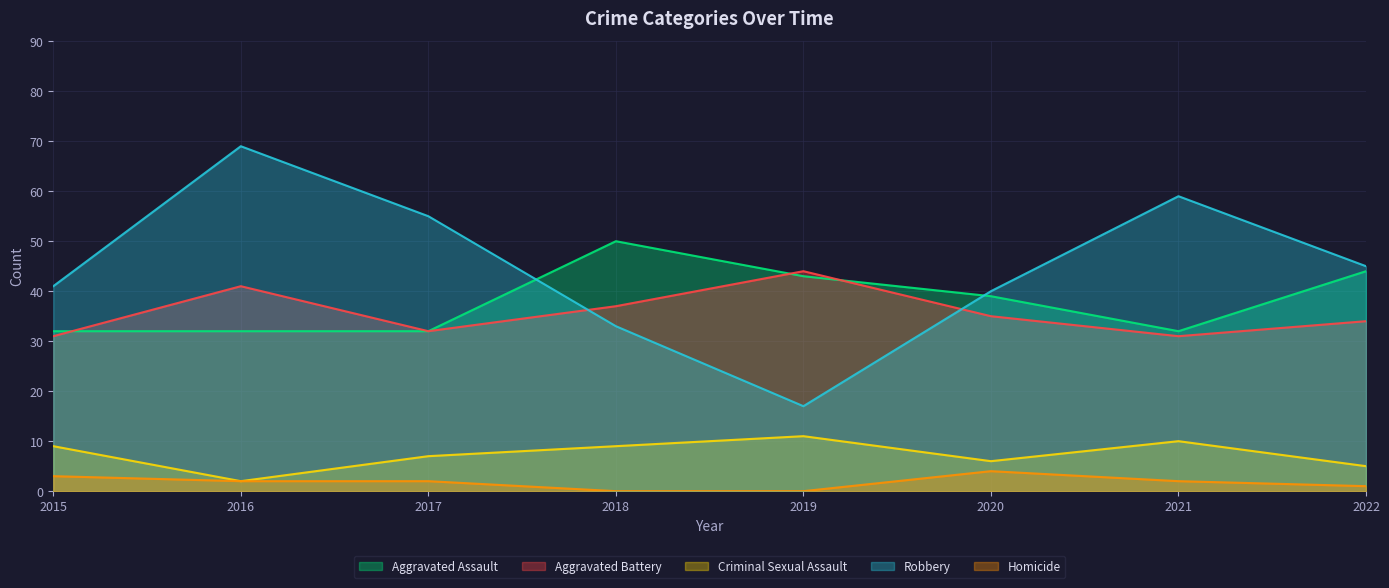

Which category has the highest value across all series?

2016